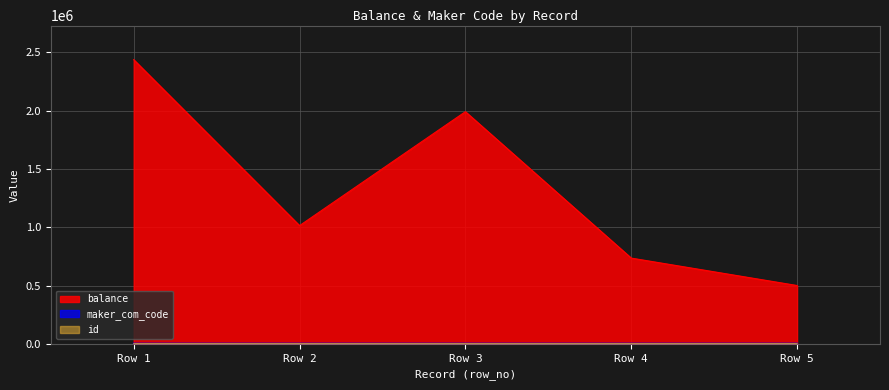

At Row 2, list the series in order from largest to smallest.

balance, maker_com_code, id